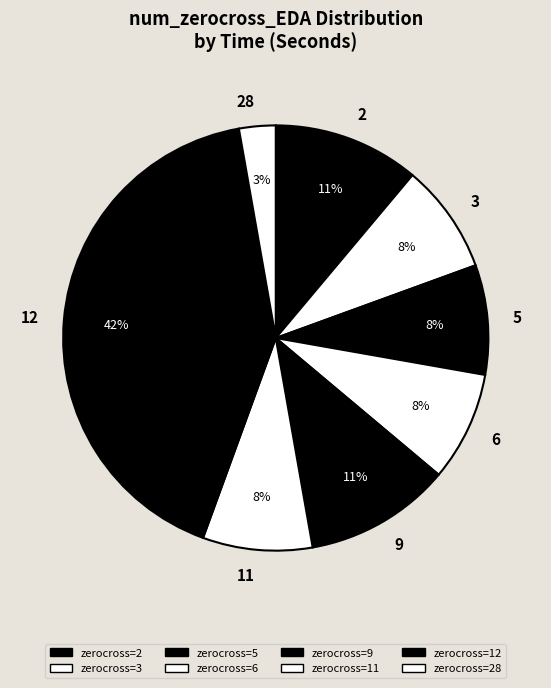

Is there a majority slice in this chart?

No